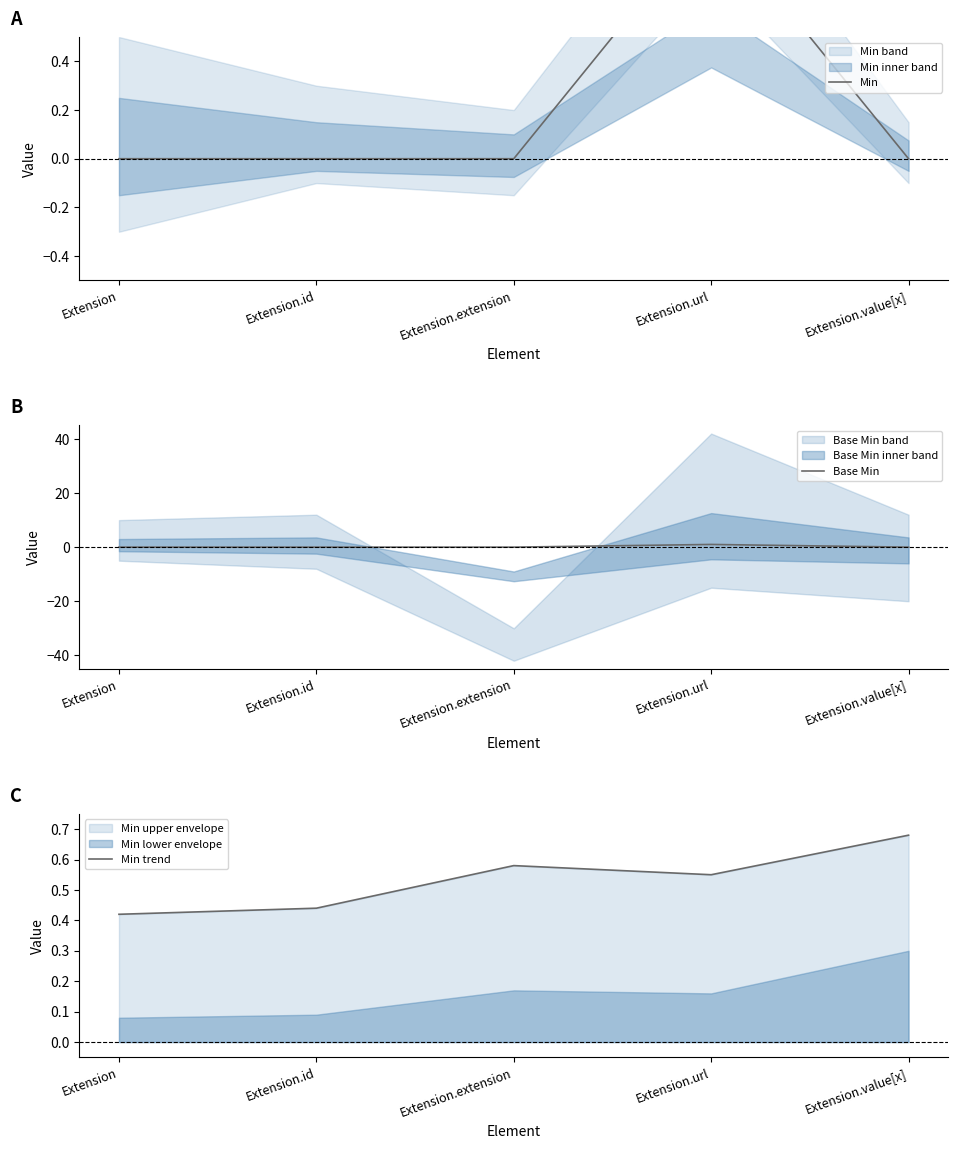

The value of Min trend at Extension.value[x] is 0.2. True or false?

False